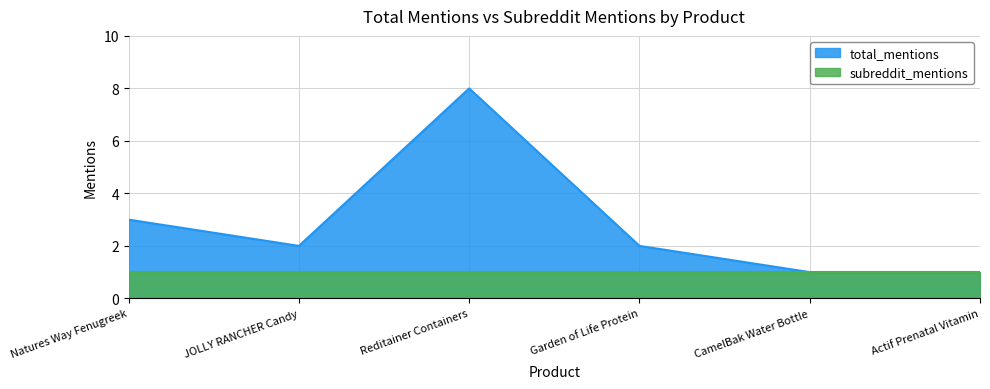

Between JOLLY RANCHER Candy and Natures Way Fenugreek, which is larger?

Natures Way Fenugreek